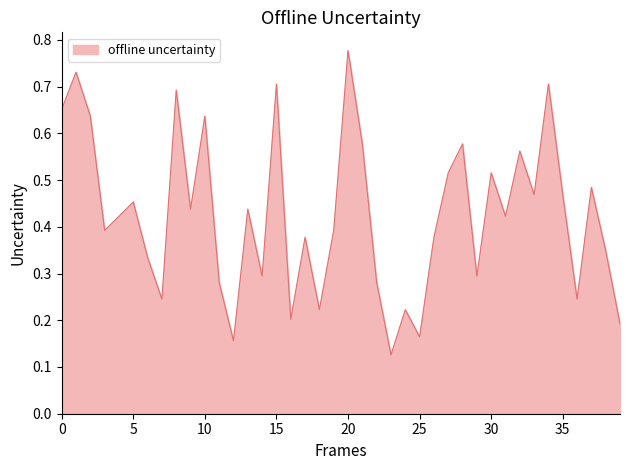

Does the chart have visible grid lines?

No